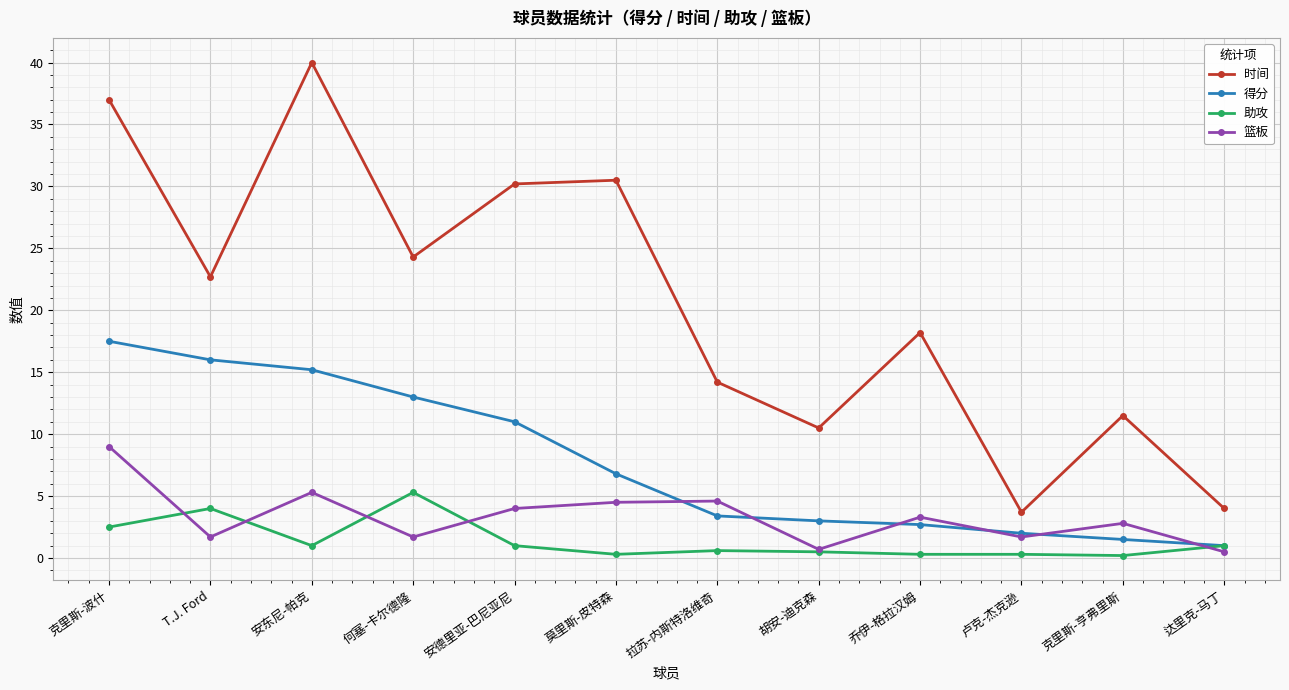

True or false: 时间 and 篮板 intersect in this chart.

False